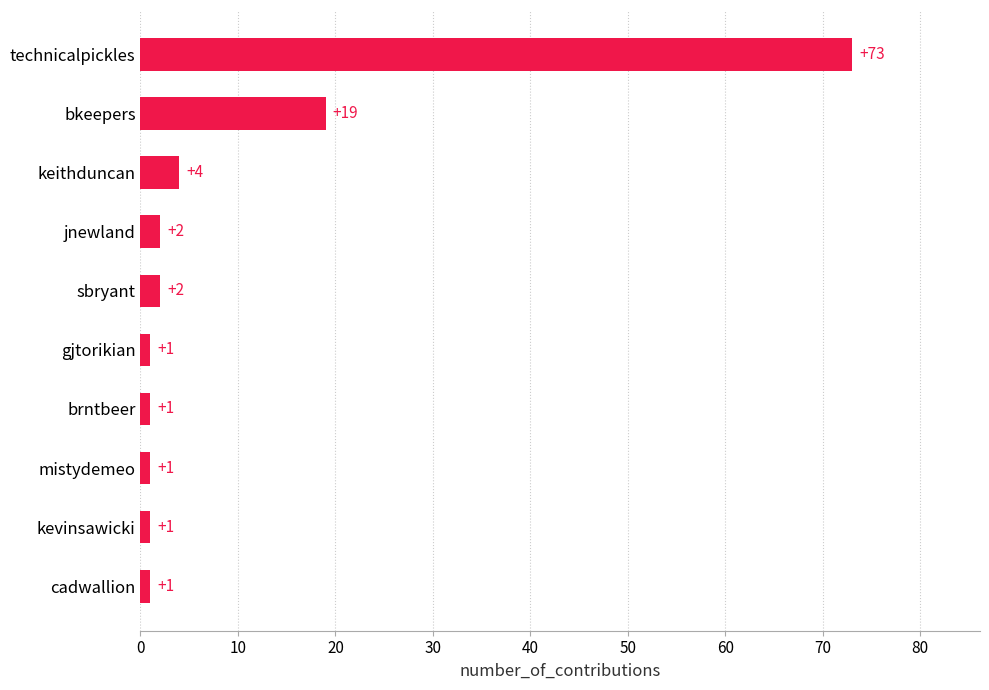

What is the difference between the maximum and second lowest values?

72